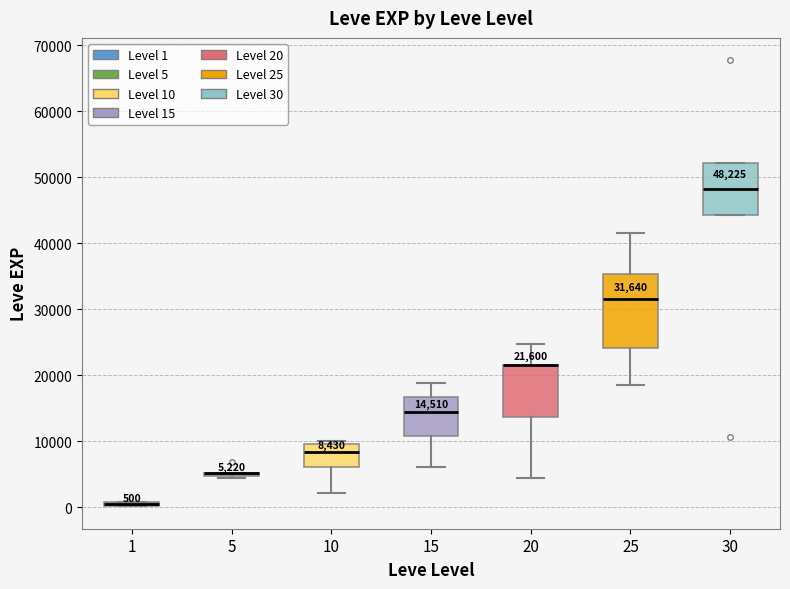

Comparing the boxes themselves (not the whiskers), which one is the tallest?

25